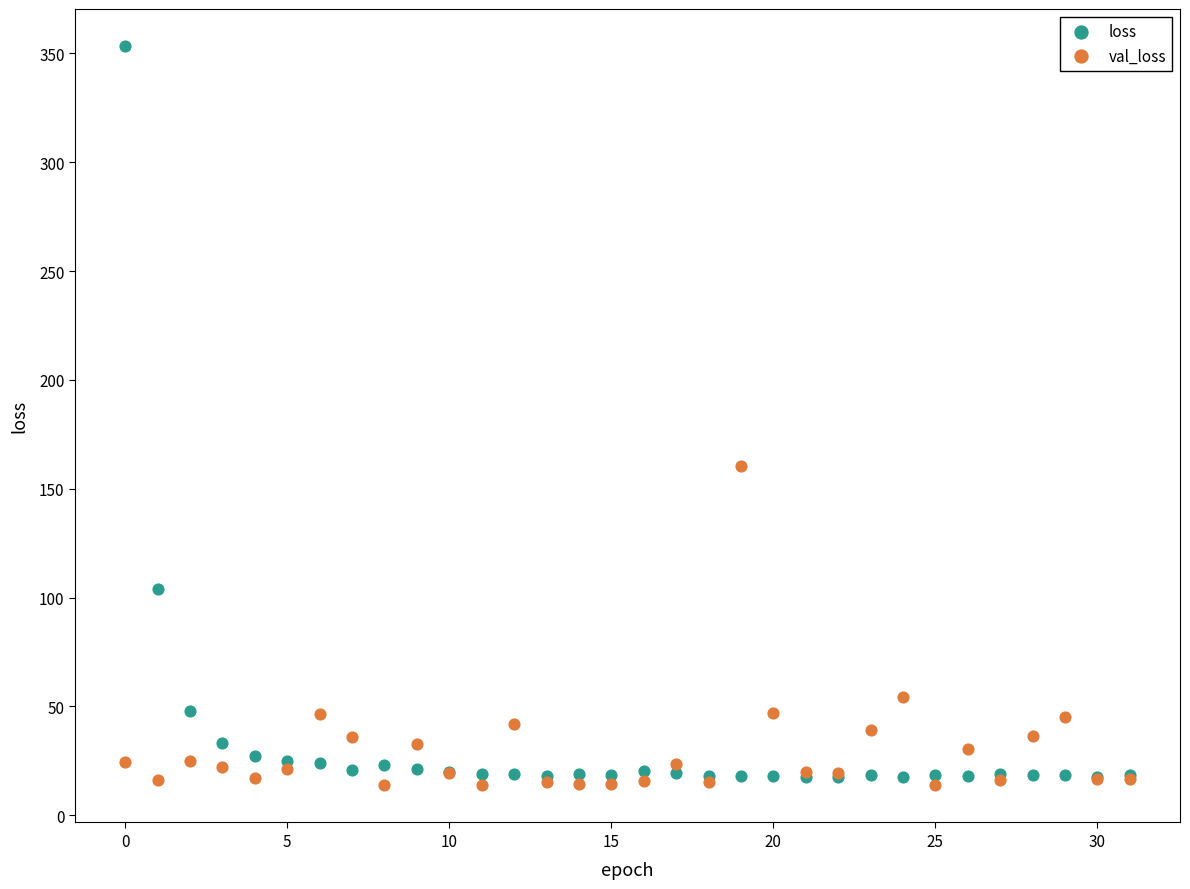

Across all series, what Y value is closest to 183?

160.5